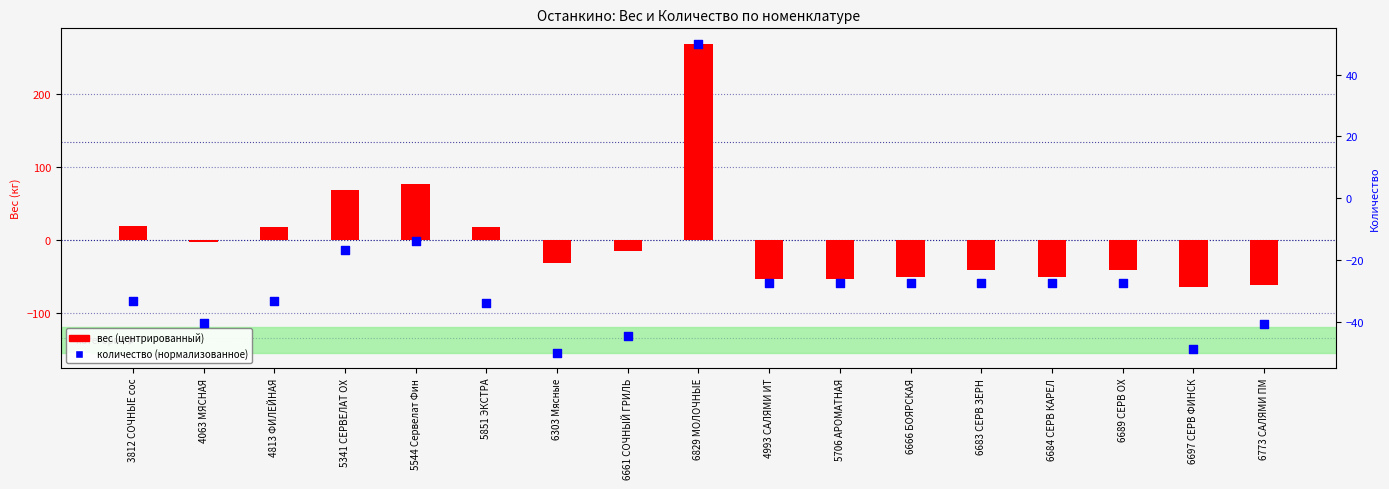

What are all the series names shown in the legend?

вес (центр.), количество (норм.)